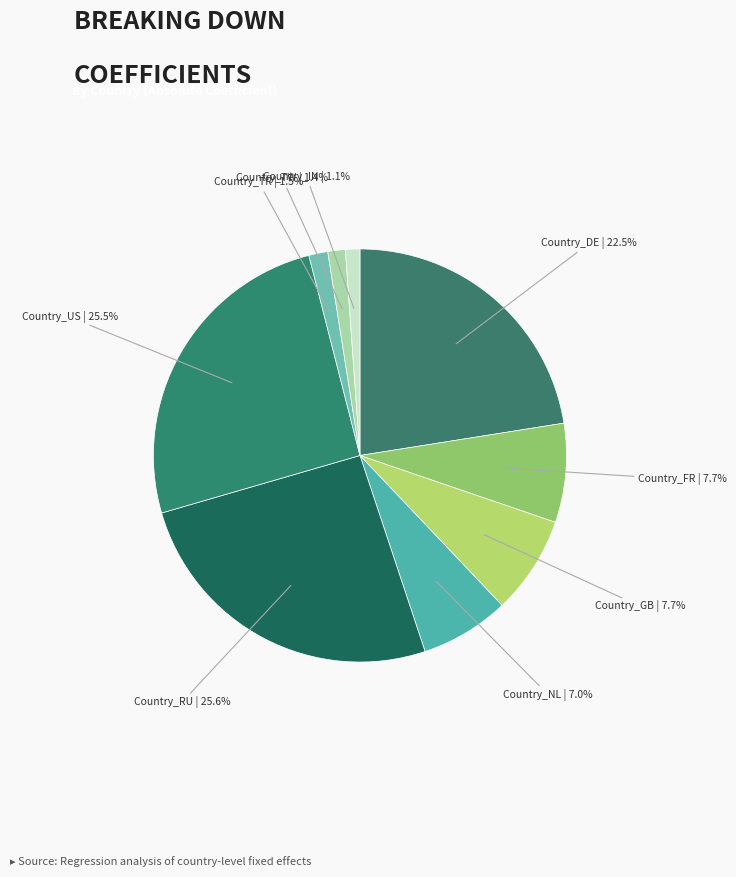

Which has a higher value, Country_DE or Country_FR?

Country_DE